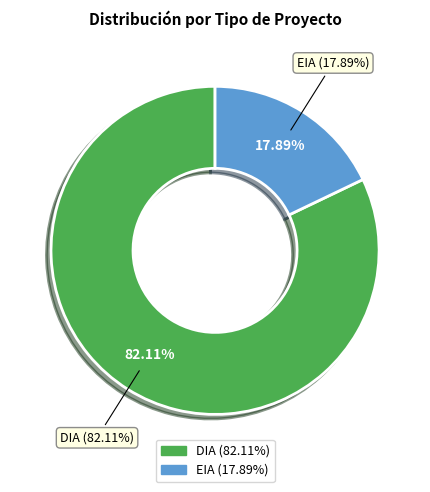

How many segments does this pie chart have?

2